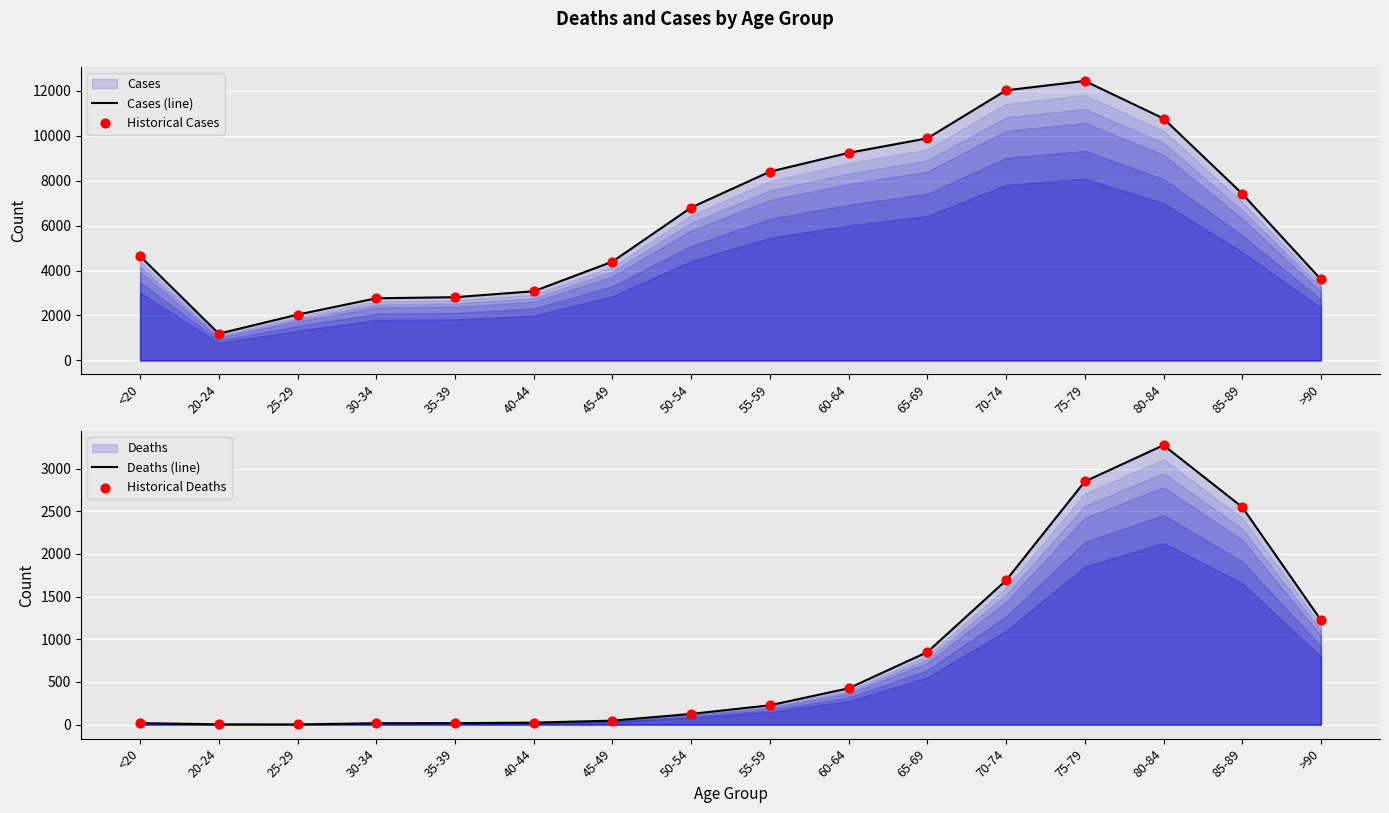

Which series contains the highest Y value?

Cases (line)